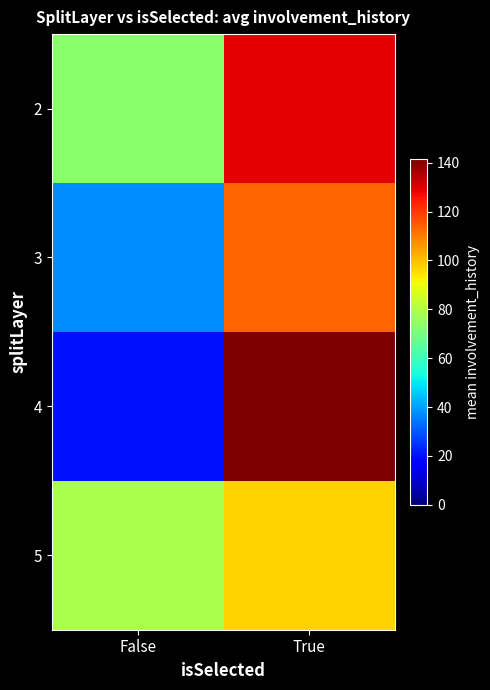

Between True and False, which is larger?

True